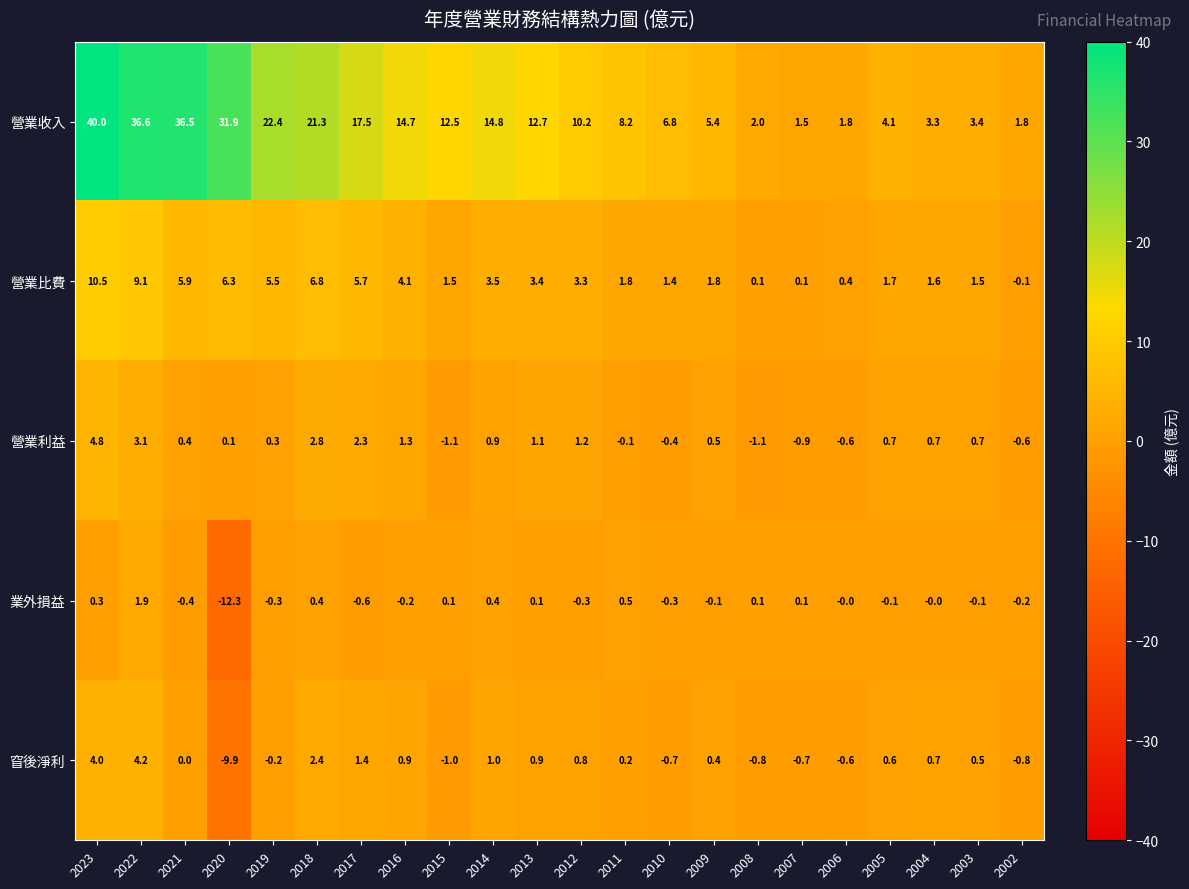

At 2020, list the series in order from largest to smallest.

營業收入, 營業比費, 營業利益, 窅後淨利, 業外損益